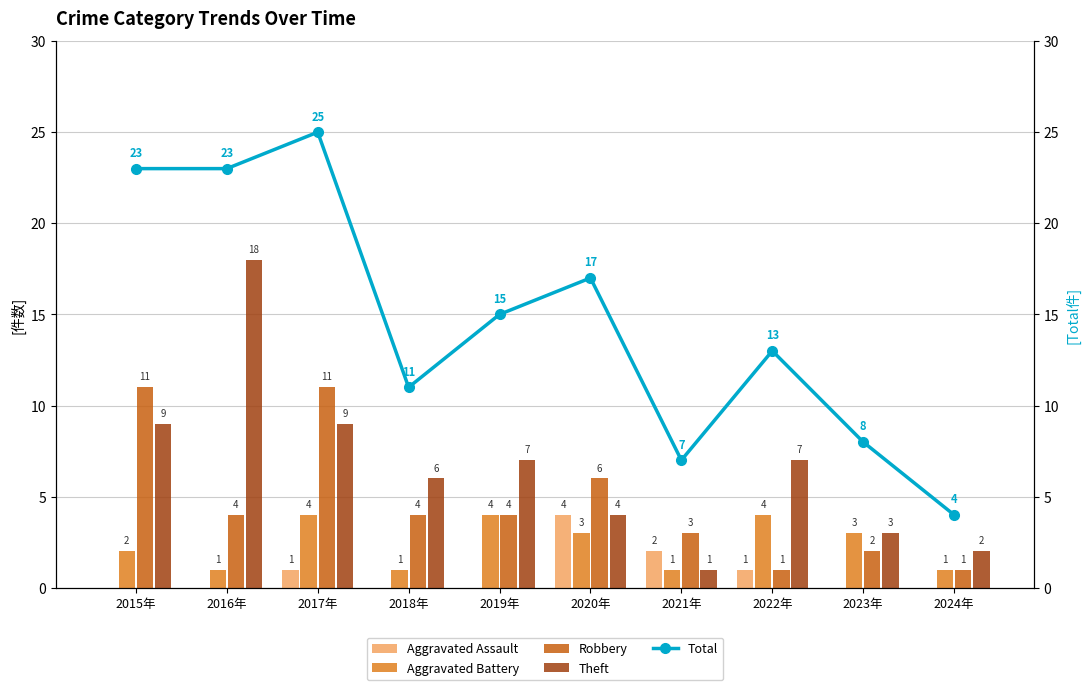

Which series changed the most between 2016年 and 2023年?

Theft